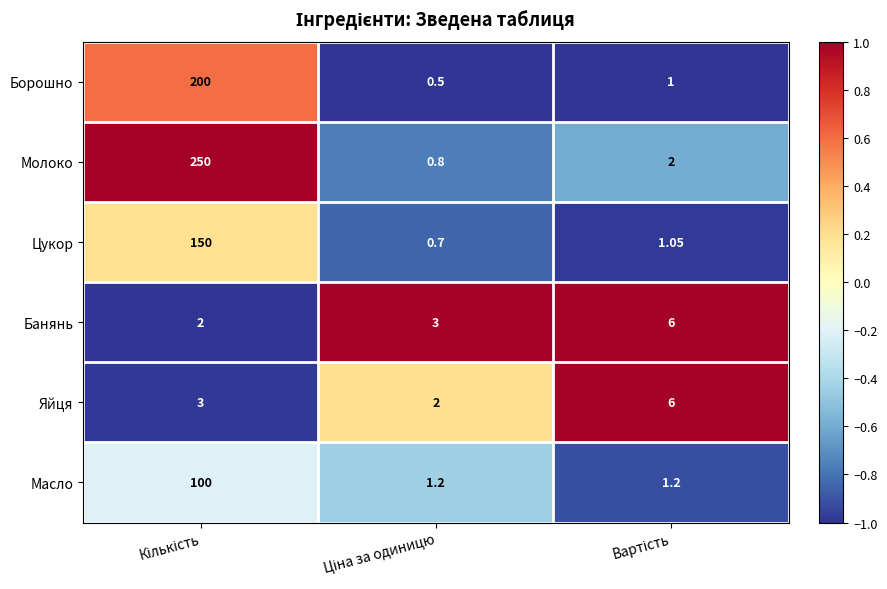

Which series has the largest total across all categories?

Молоко